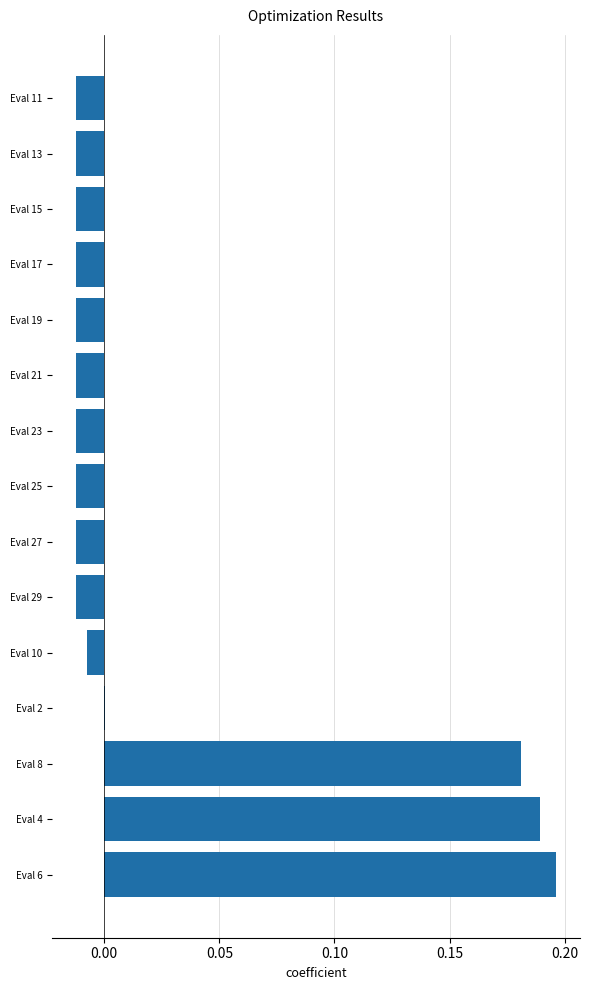

What is the sum of the values at Eval 4 and Eval 8?

0.4